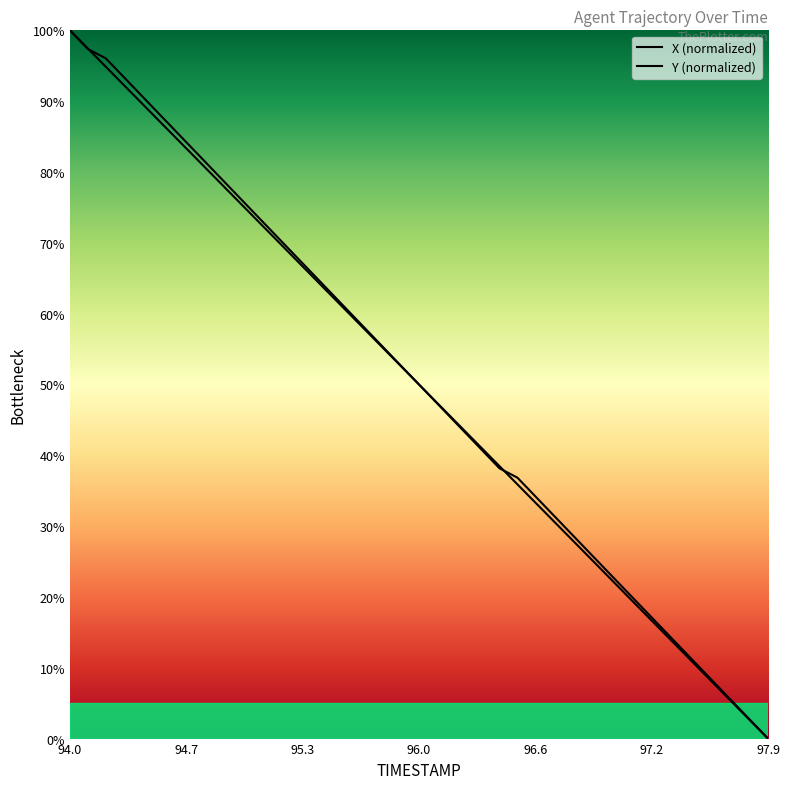

What is the average value of the X series?

50.0